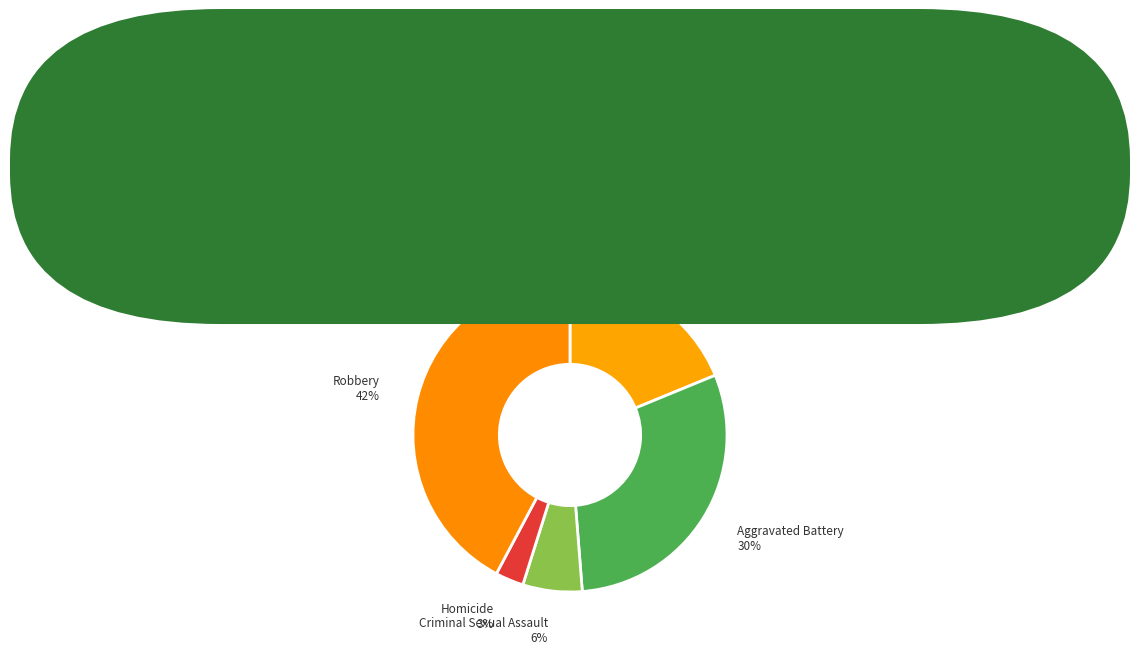

Is there a majority slice in this chart?

No